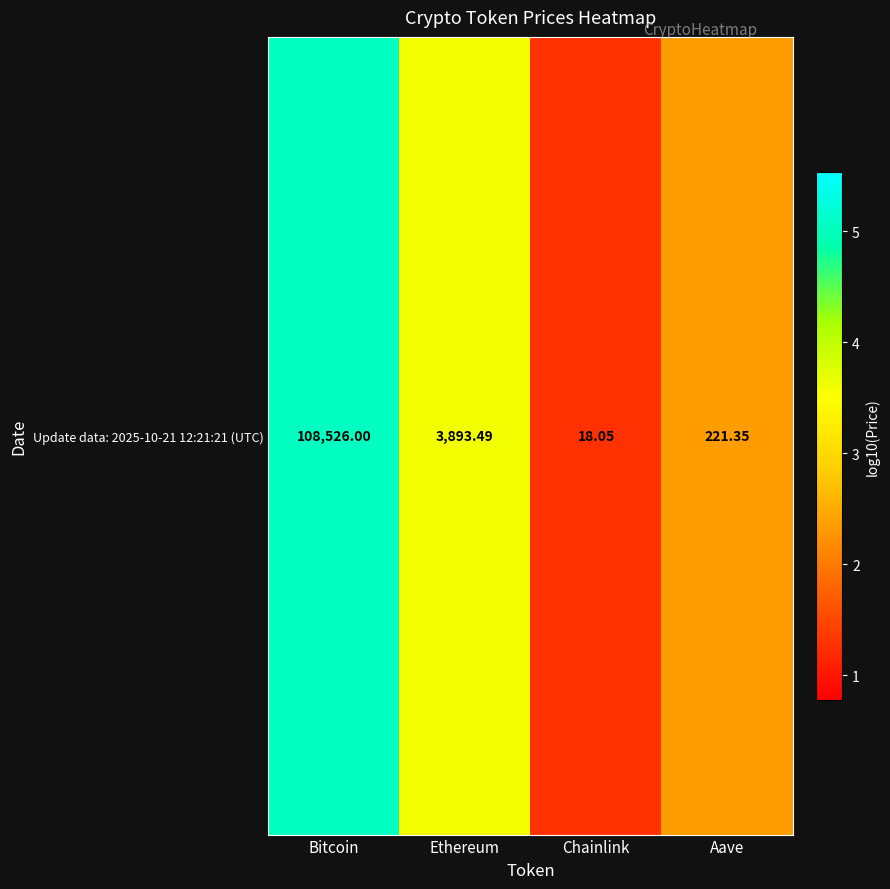

What is the smallest value displayed?

1.3